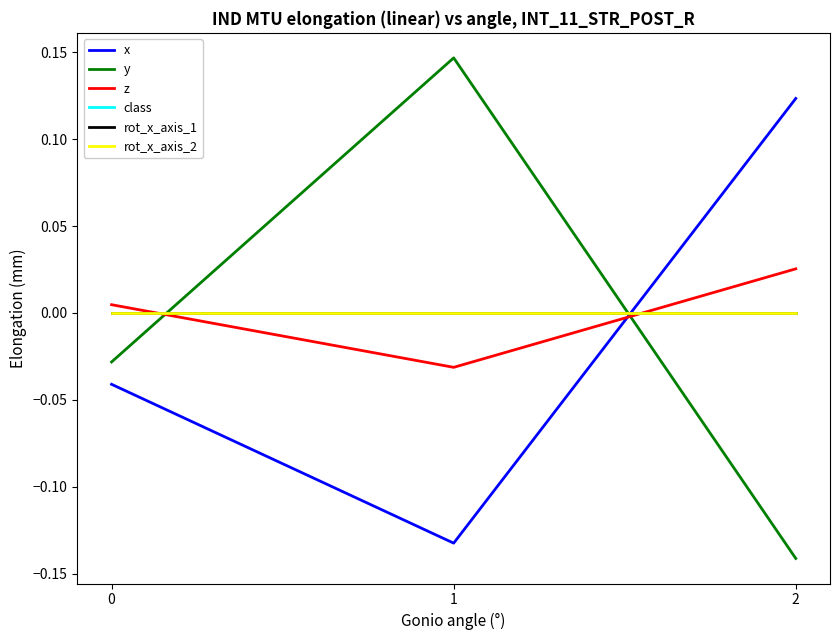

Does the chart have visible grid lines?

No